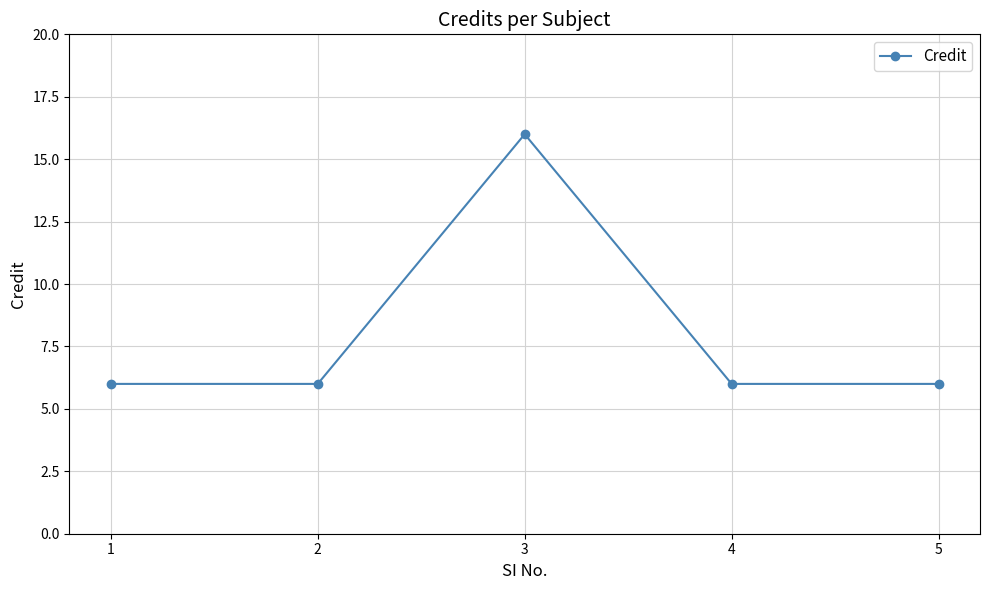

How many values are between 6 and 7?

4